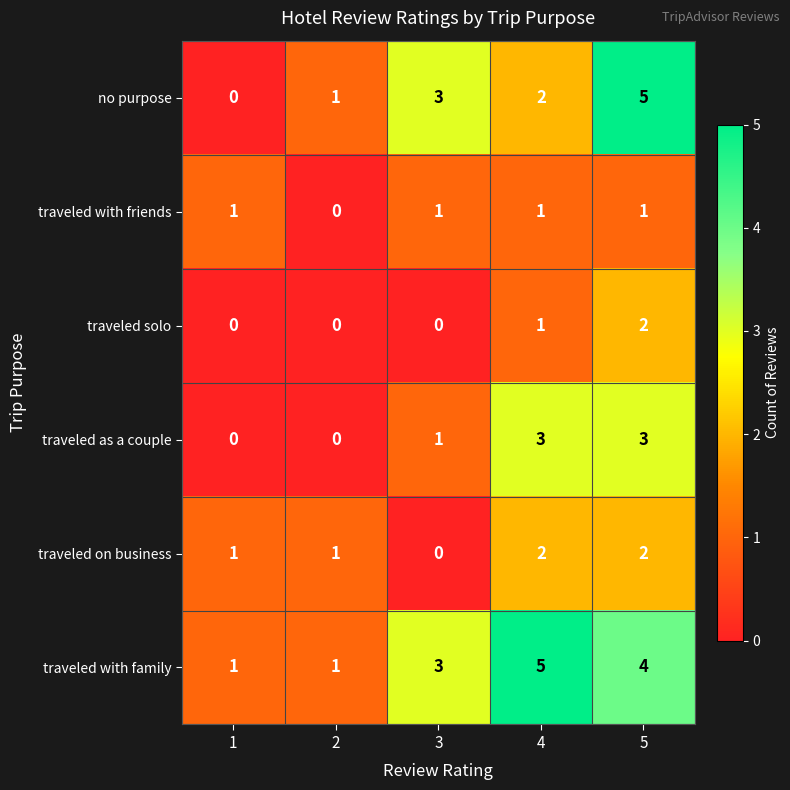

Between 1 and 5, which series saw the biggest shift?

no purpose